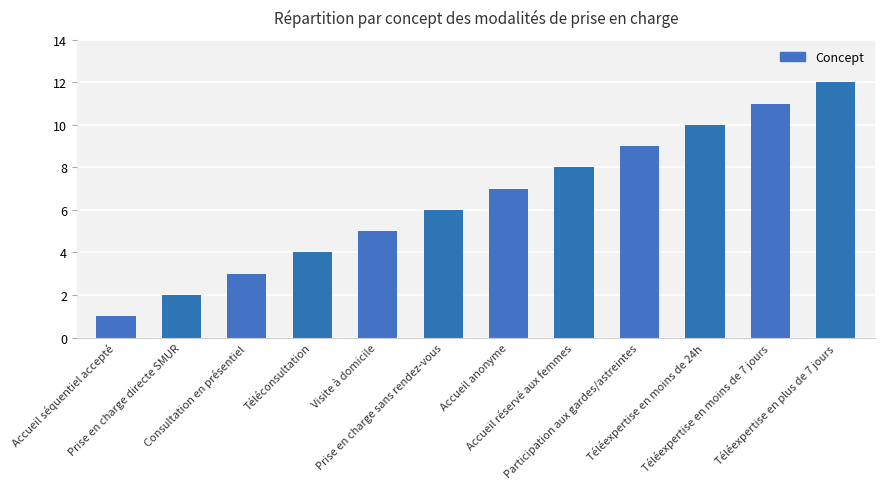

Between Accueil séquentiel accepté and Prise en charge directe SMUR, which is larger?

Prise en charge directe SMUR